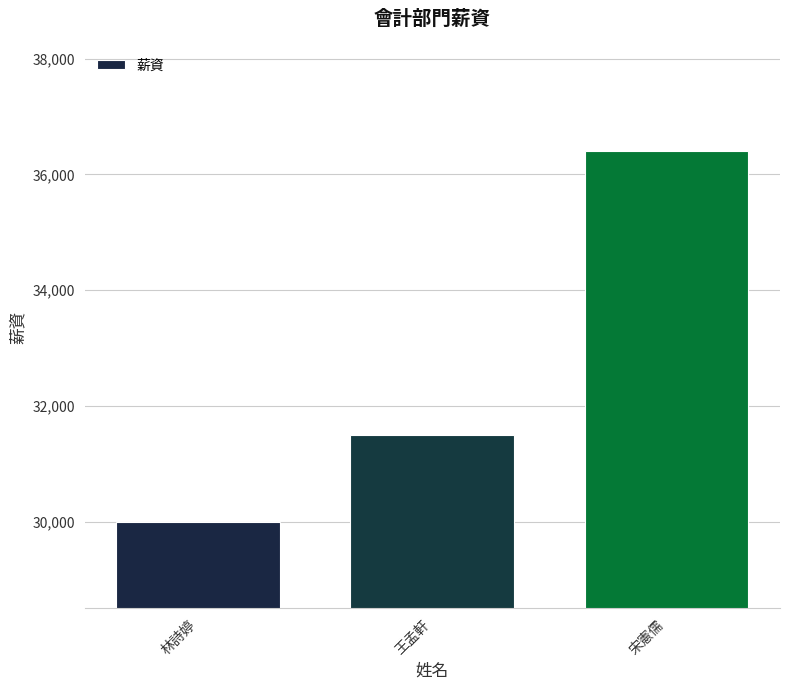

Is it true that the value at 王孟軒 is 41096?

False